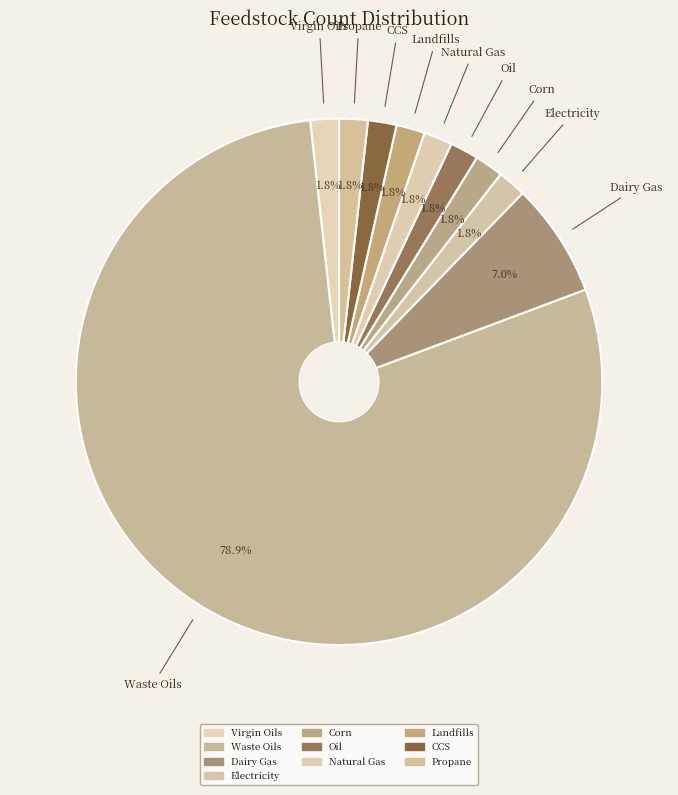

To the nearest percent, what is the average slice percentage?

10%